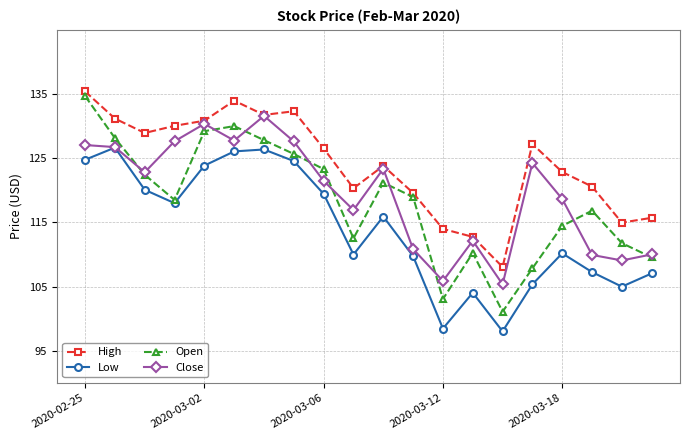

How many lines are shown in the chart?

4